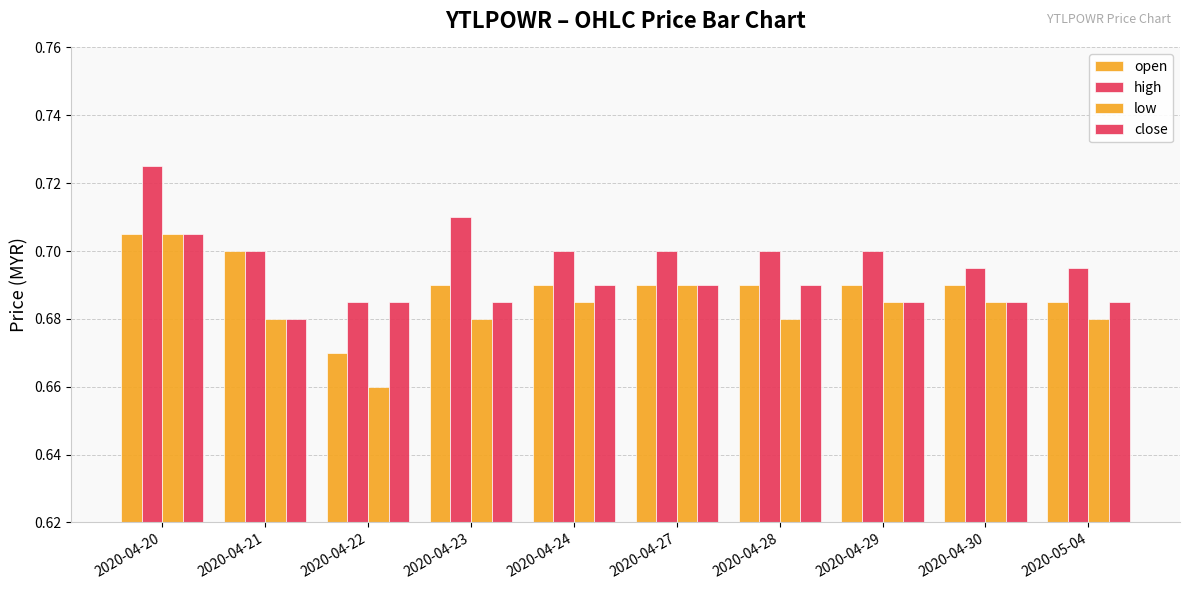

Which category has the lowest value in the high series?

2020-04-22